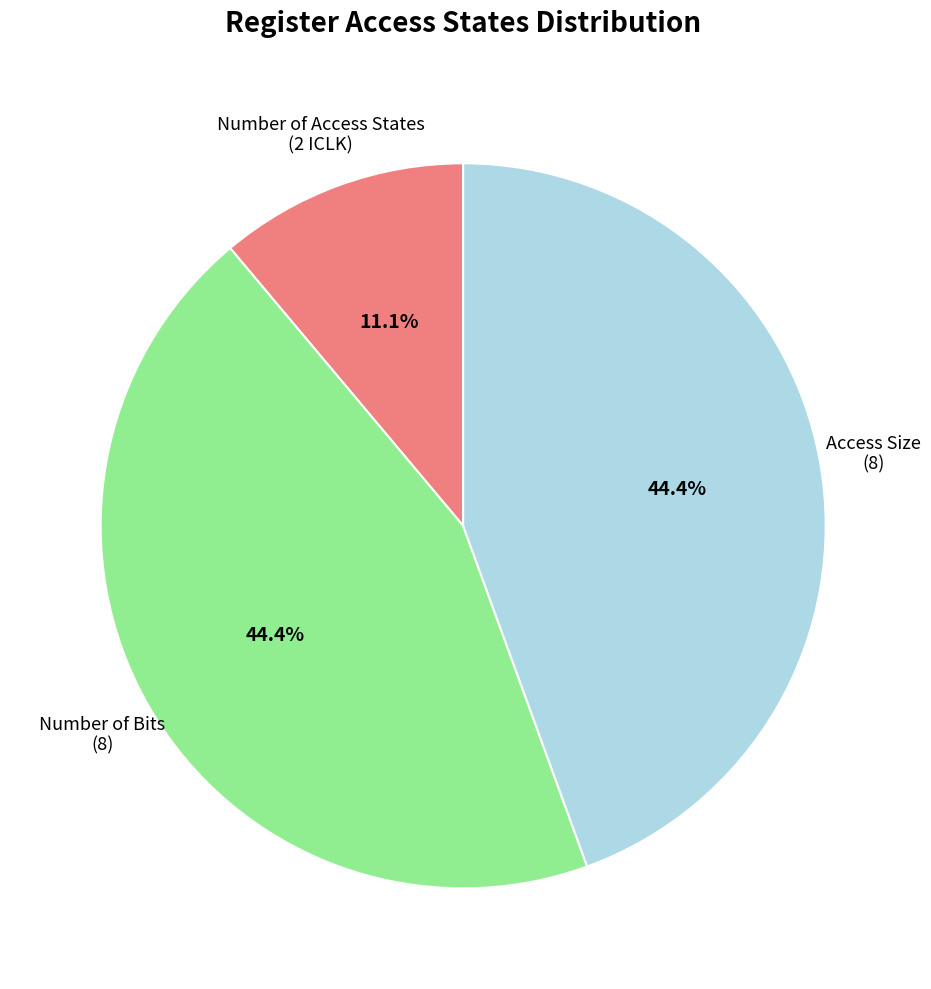

How much of the chart is everything except Number of Bits (8)?

55.6%